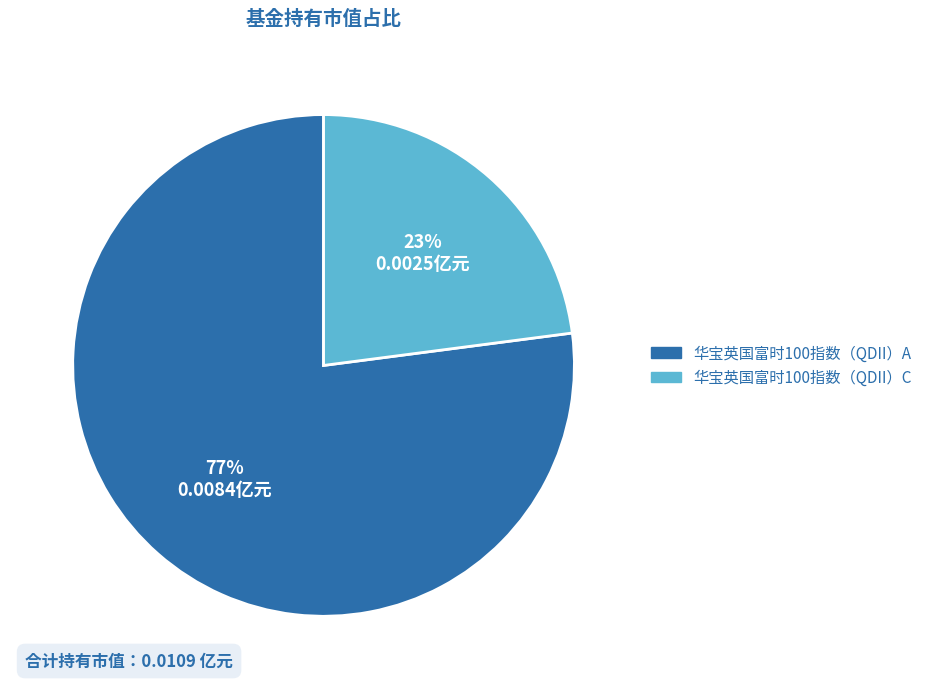

Rank the categories by value from lowest to highest.

华宝英国富时100指数（QDII）C, 华宝英国富时100指数（QDII）A